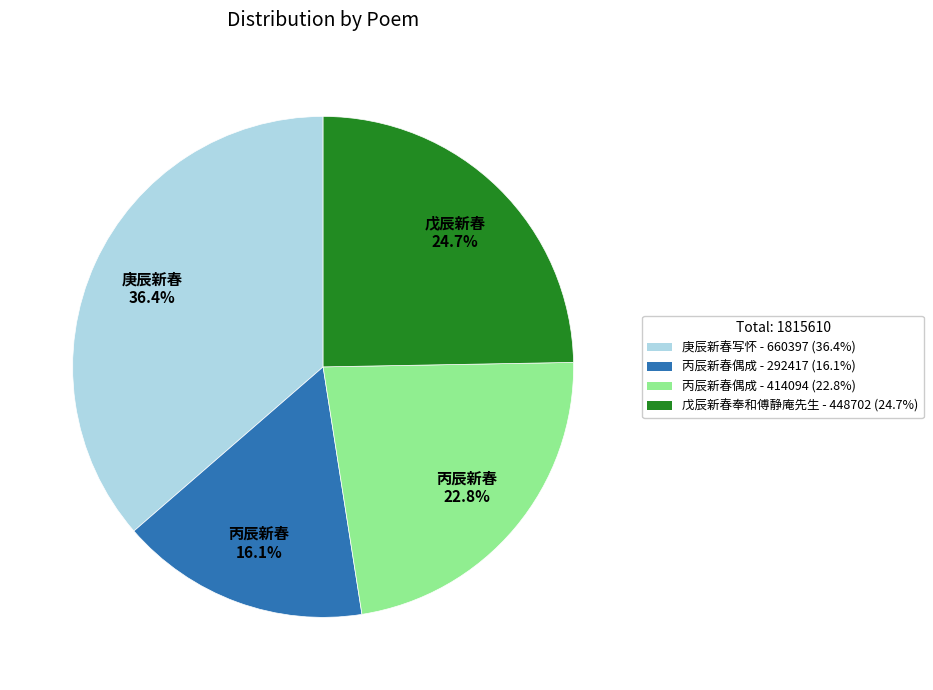

To the nearest percent, what is the average slice percentage?

25%